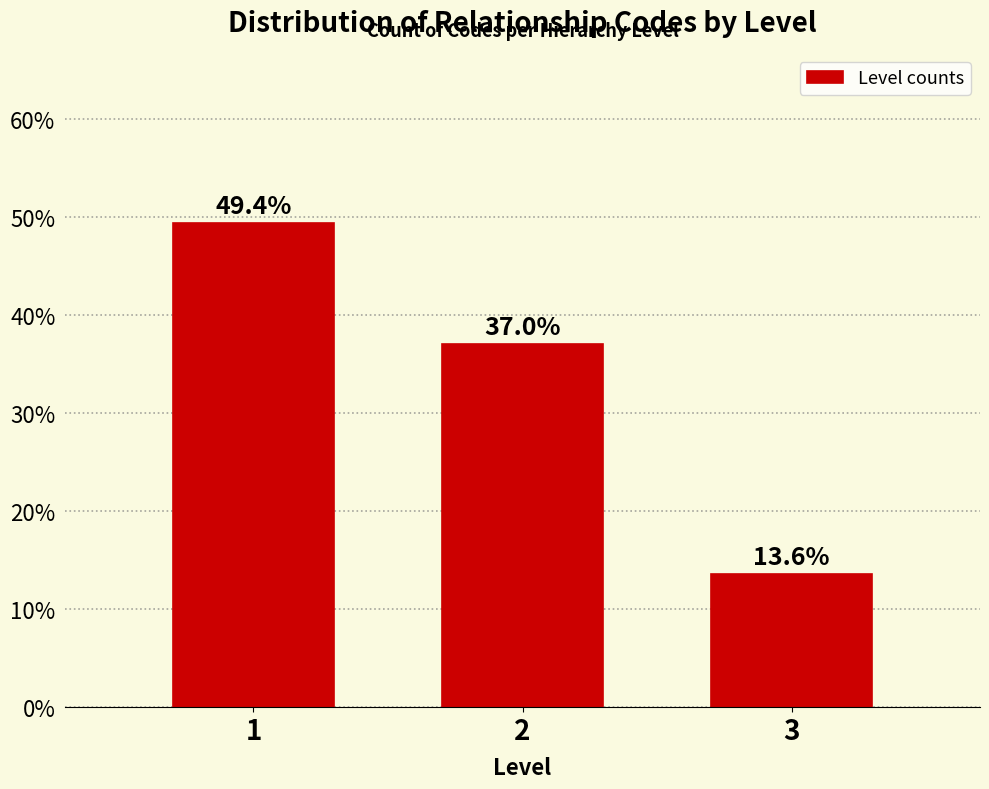

Reading left to right, list all the values displayed in this chart.

1=49.4	2=37.0	3=13.6